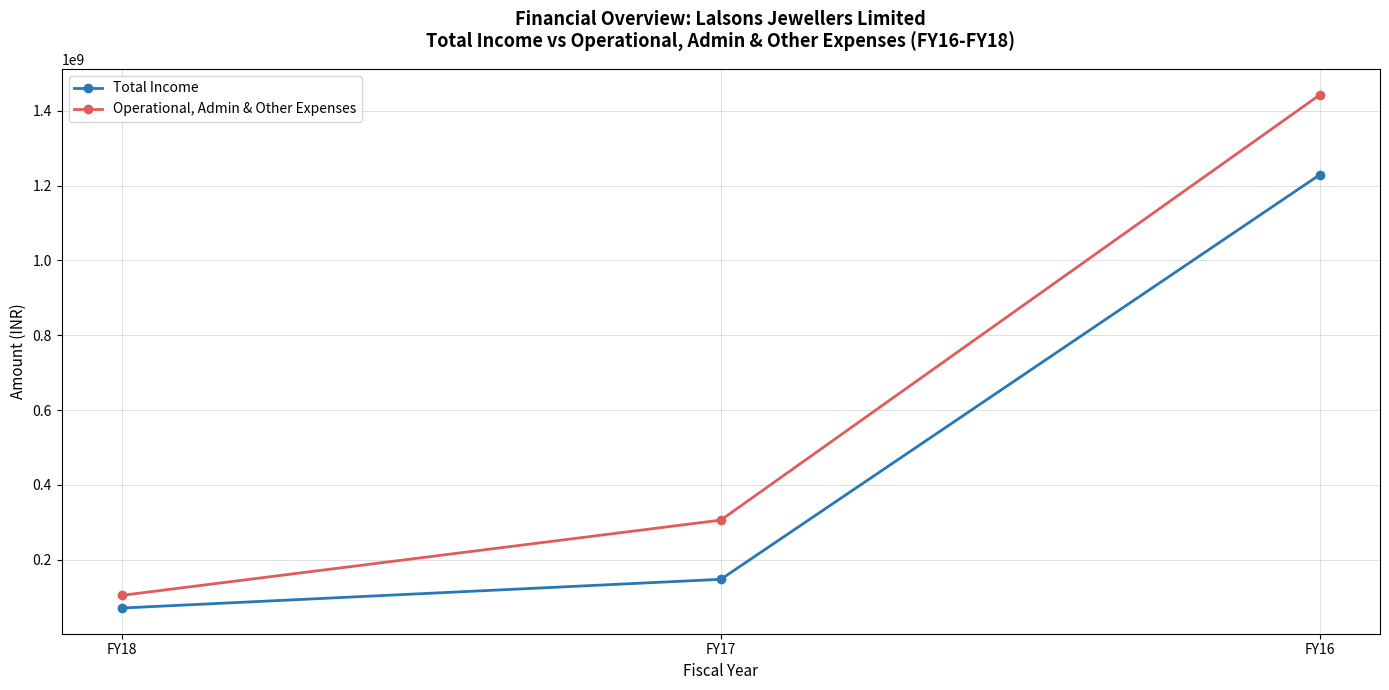

Which series has the widest spread of values?

Operational, Admin & Other Expenses